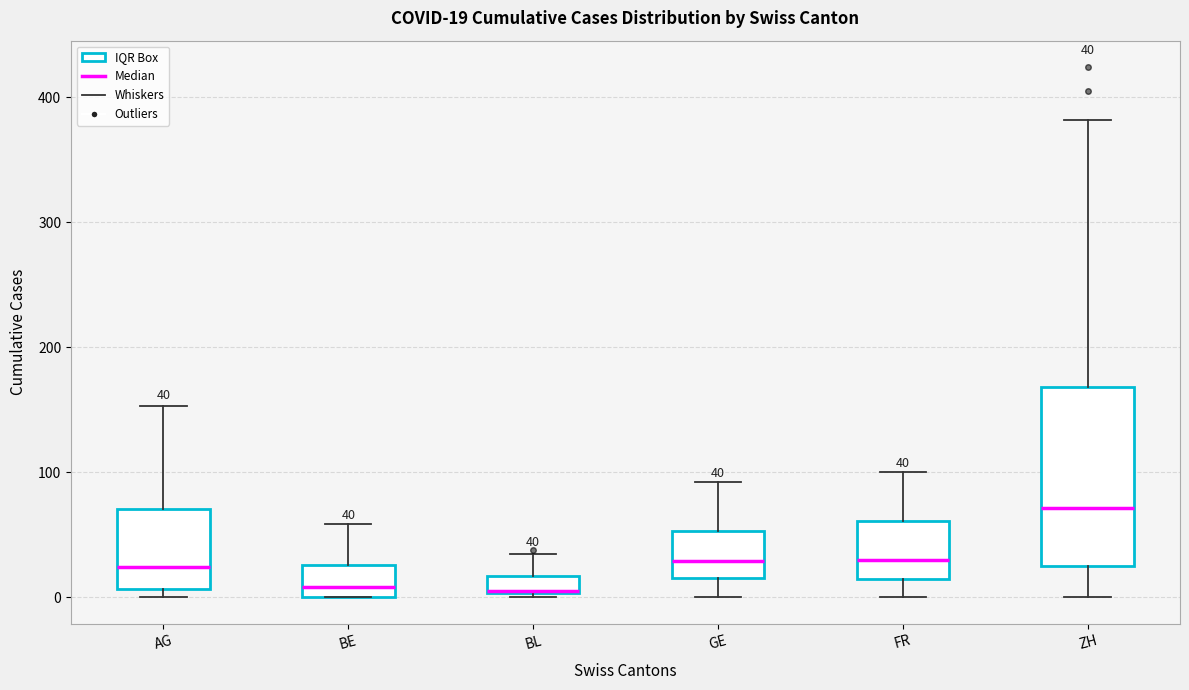

Comparing the boxes themselves (not the whiskers), which one is the tallest?

ZH